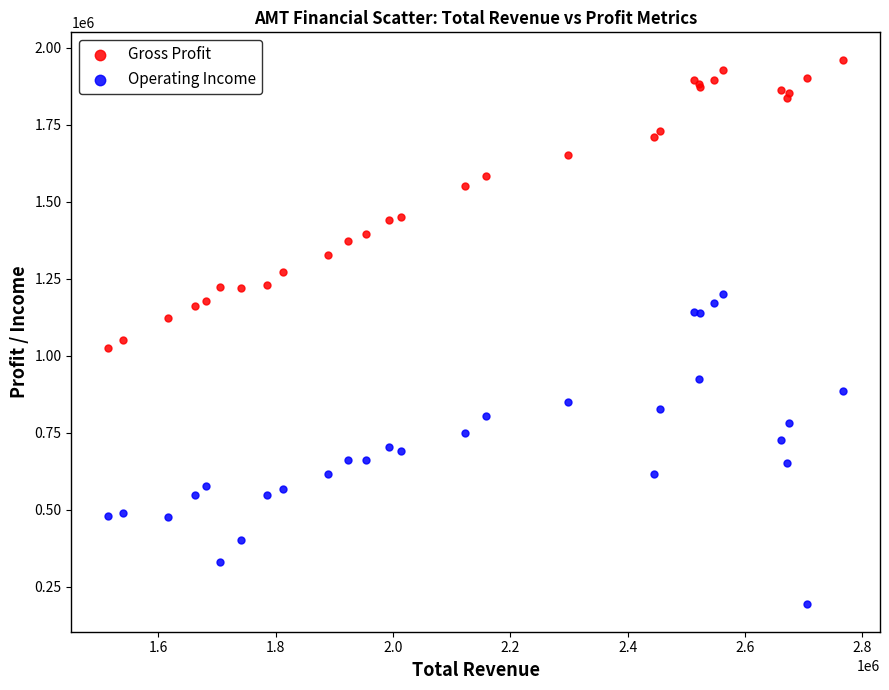

Across all series, what Y value is closest to 1076550?

1051500